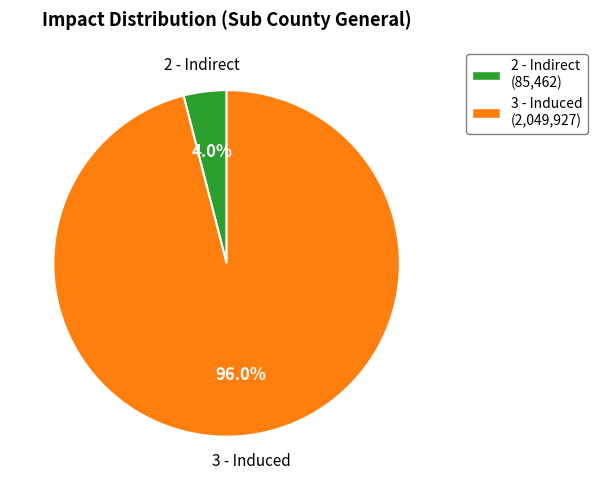

How much of the chart is everything except 2 - Indirect?

96.0%